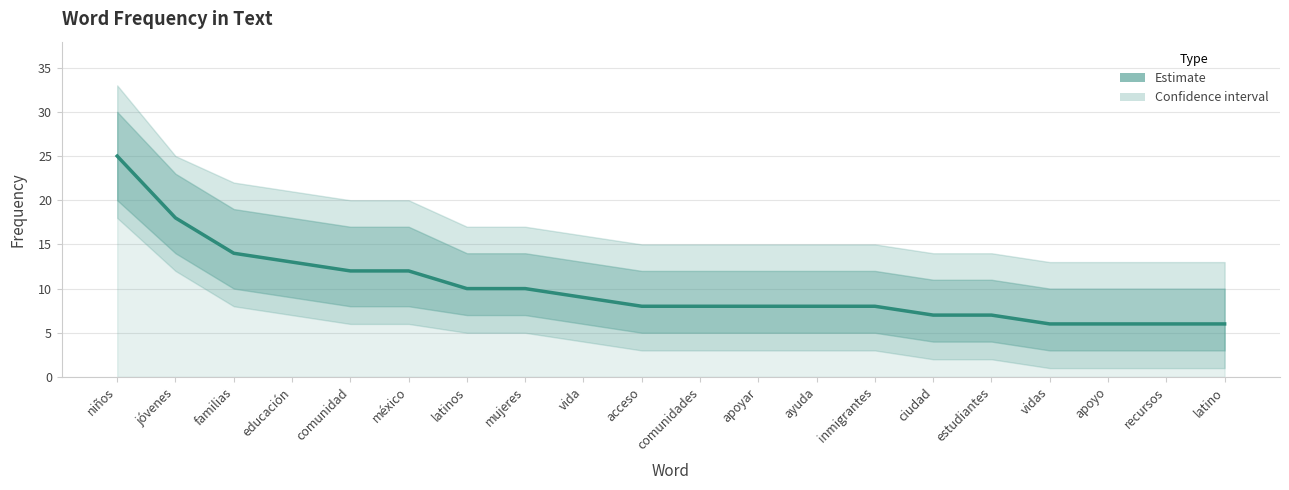

Count the number of categories in the chart.

20